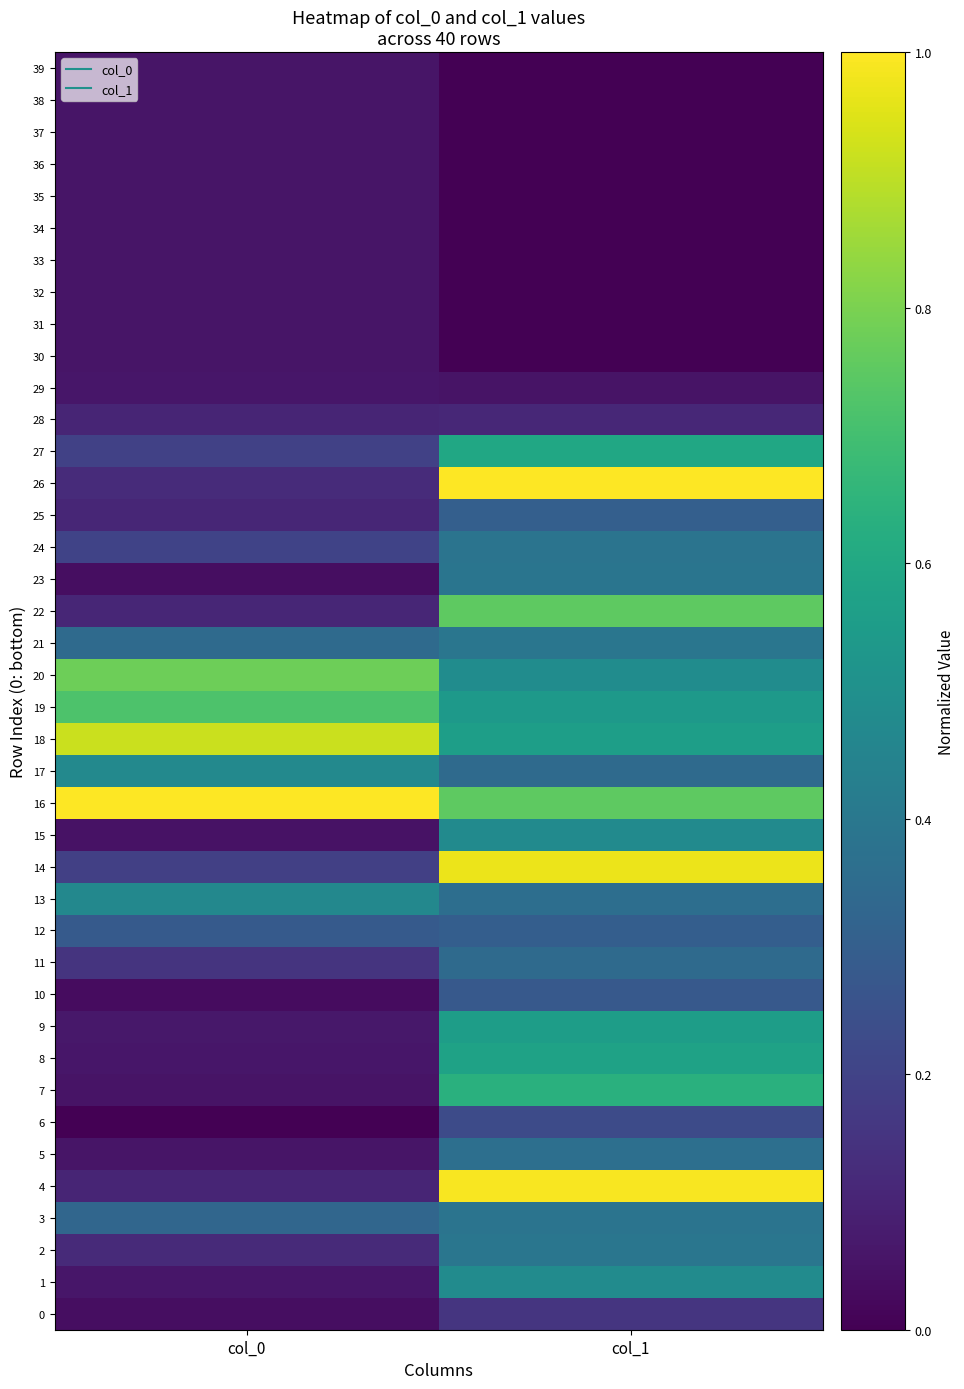

Reading left to right, extract all data points from this chart.

0: col_0=0.0	col_1=0.2
1: col_0=0.1	col_1=0.5
2: col_0=0.1	col_1=0.4
3: col_0=0.3	col_1=0.4
4: col_0=0.1	col_1=1.0
5: col_0=0.1	col_1=0.4
6: col_0=0.0	col_1=0.2
7: col_0=0.1	col_1=0.6
8: col_0=0.1	col_1=0.6
9: col_0=0.1	col_1=0.6
10: col_0=0.0	col_1=0.3
11: col_0=0.1	col_1=0.3
12: col_0=0.3	col_1=0.3
13: col_0=0.5	col_1=0.4
14: col_0=0.2	col_1=1.0
15: col_0=0.1	col_1=0.5
16: col_0=1.0	col_1=0.8
17: col_0=0.5	col_1=0.3
18: col_0=0.9	col_1=0.6
19: col_0=0.7	col_1=0.5
20: col_0=0.8	col_1=0.5
21: col_0=0.3	col_1=0.4
22: col_0=0.1	col_1=0.8
23: col_0=0.0	col_1=0.4
24: col_0=0.2	col_1=0.4
25: col_0=0.1	col_1=0.3
26: col_0=0.1	col_1=1.0
27: col_0=0.2	col_1=0.6
28: col_0=0.1	col_1=0.1
29: col_0=0.1	col_1=0.1
30: col_0=0.1	col_1=0.0
31: col_0=0.1	col_1=0.0
32: col_0=0.1	col_1=0.0
33: col_0=0.1	col_1=0.0
34: col_0=0.1	col_1=0.0
35: col_0=0.1	col_1=0.0
36: col_0=0.1	col_1=0.0
37: col_0=0.1	col_1=0.0
38: col_0=0.1	col_1=0.0
39: col_0=0.1	col_1=0.0